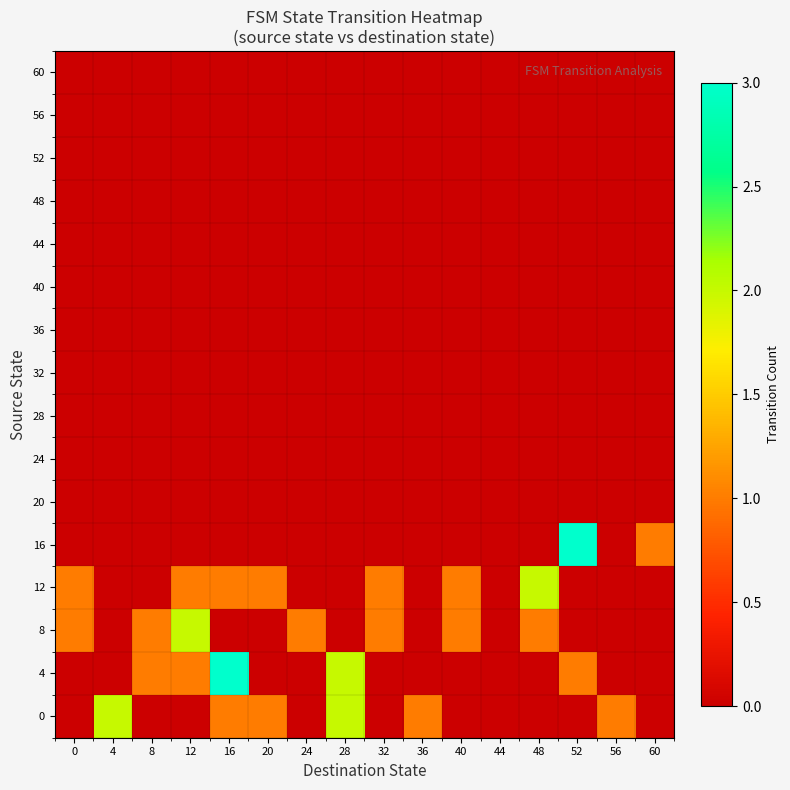

Count the number of categories in the chart.

16